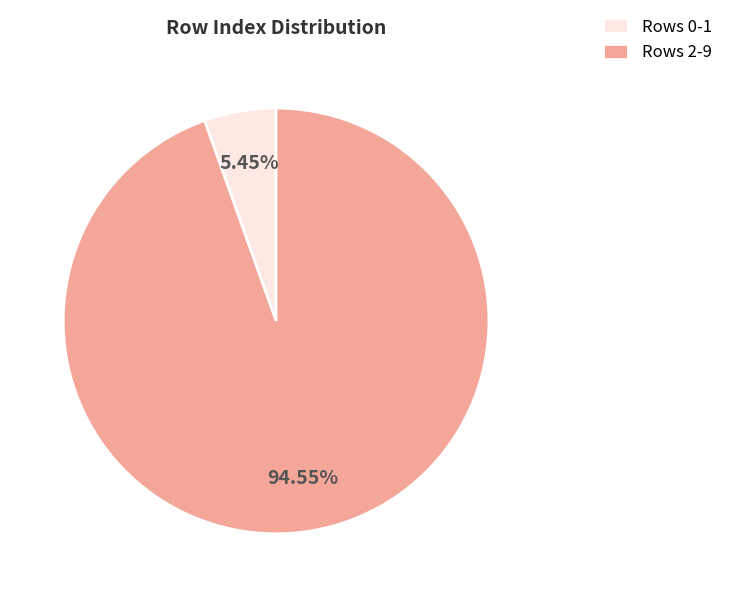

Rank the categories by value from highest to lowest.

Rows 2-9, Rows 0-1